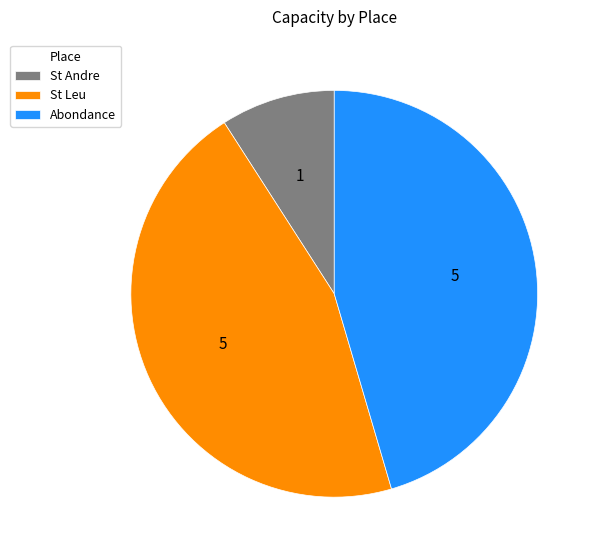

Is it true that St Leu is 45% of the pie?

True